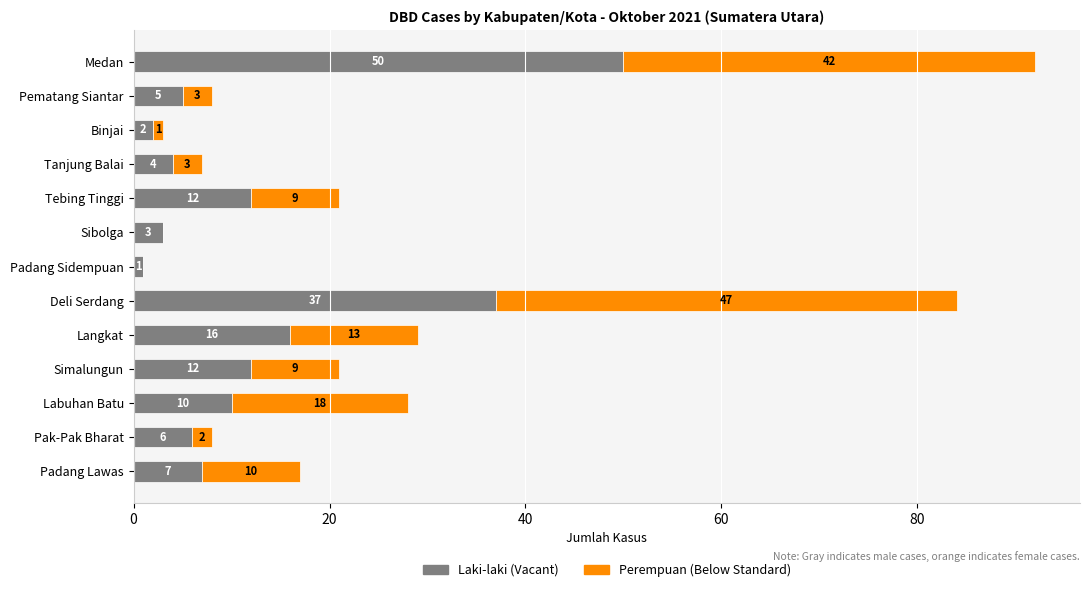

At which category is the sum across all series the highest?

Medan